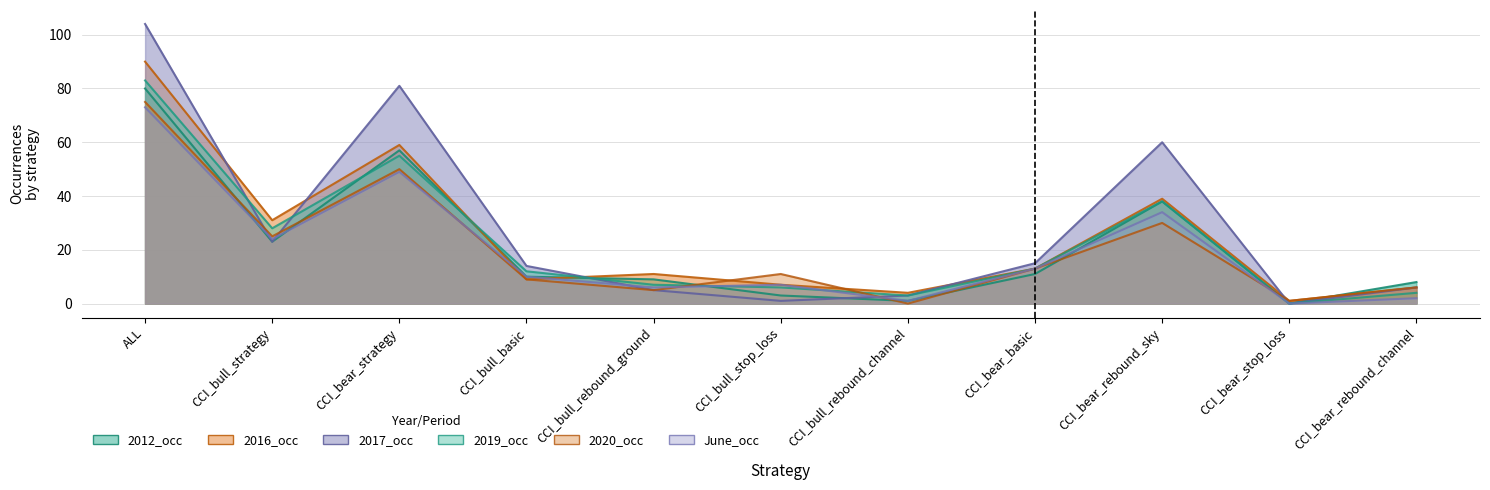

The value of 2017_occ at CCI_bull_rebound_ground is 2. True or false?

False